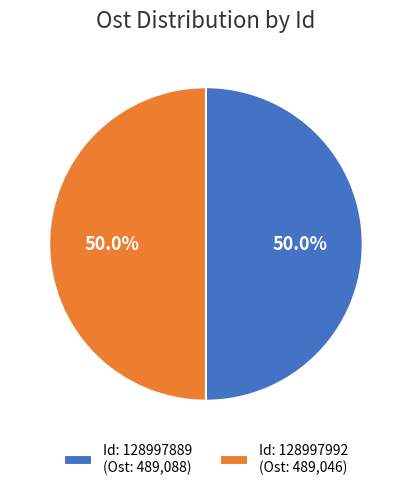

Do Id: 128997889 (Ost: 489,088) and Id: 128997992 (Ost: 489,046) together represent more than half of the pie?

Yes